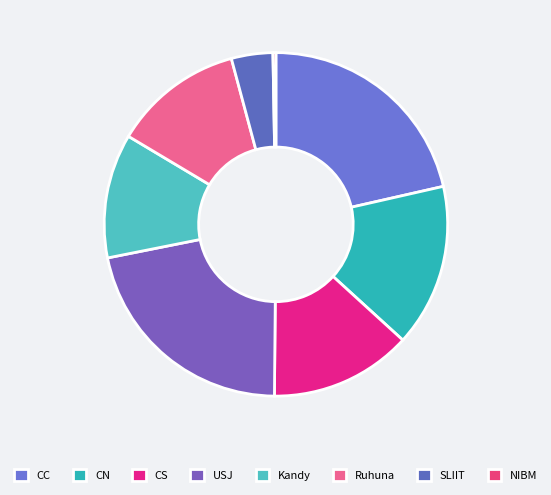

Do USJ and Ruhuna together represent more than half of the pie?

No